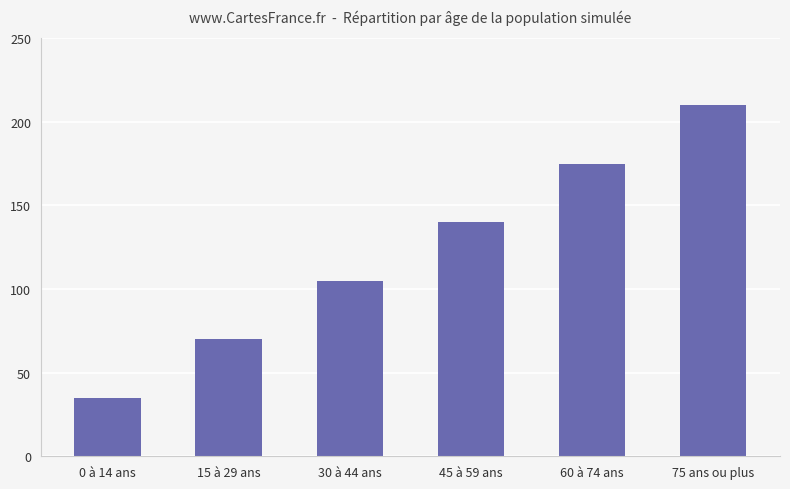

True or false: the data shows 108 at 15 à 29 ans.

False